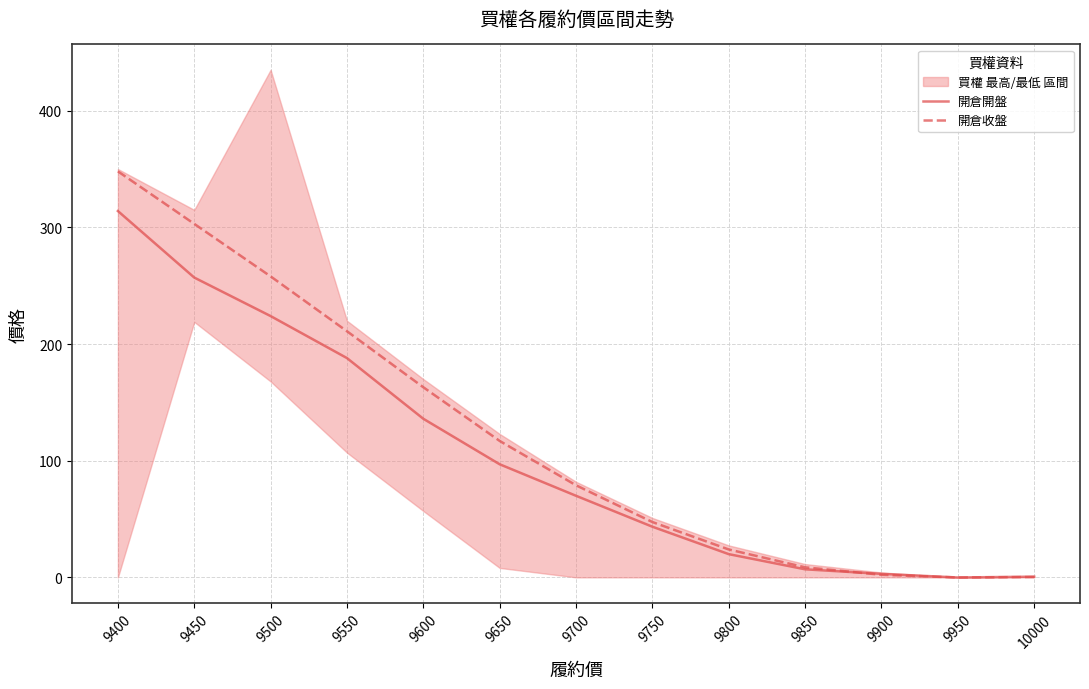

How many values in the 開倉開盤 series exceed 70?

6